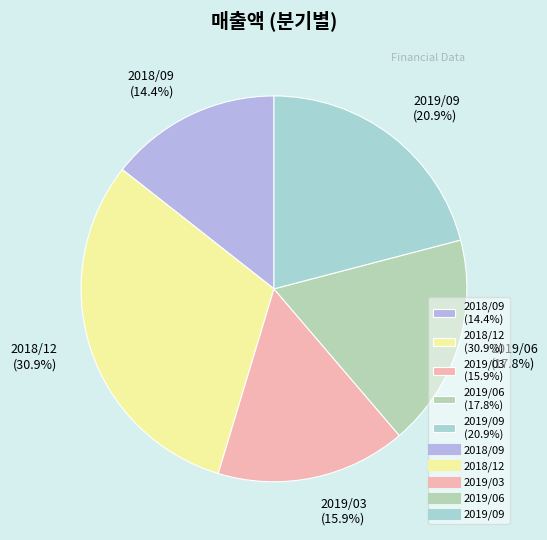

Approximately how many times larger is the value at 2019/03 compared to 2019/09?

0.8